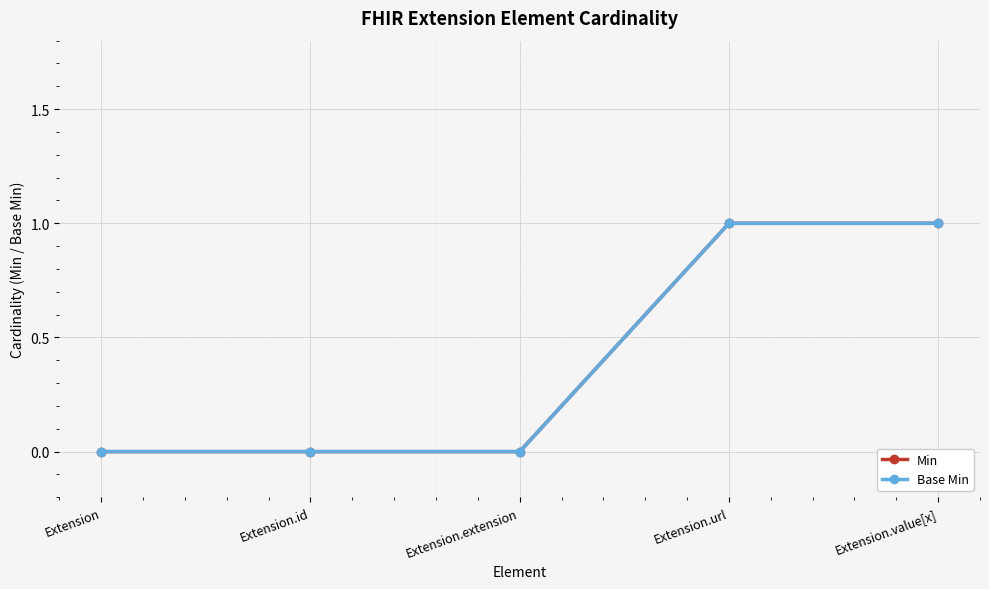

True or false: Min and Base Min cross at least once.

False